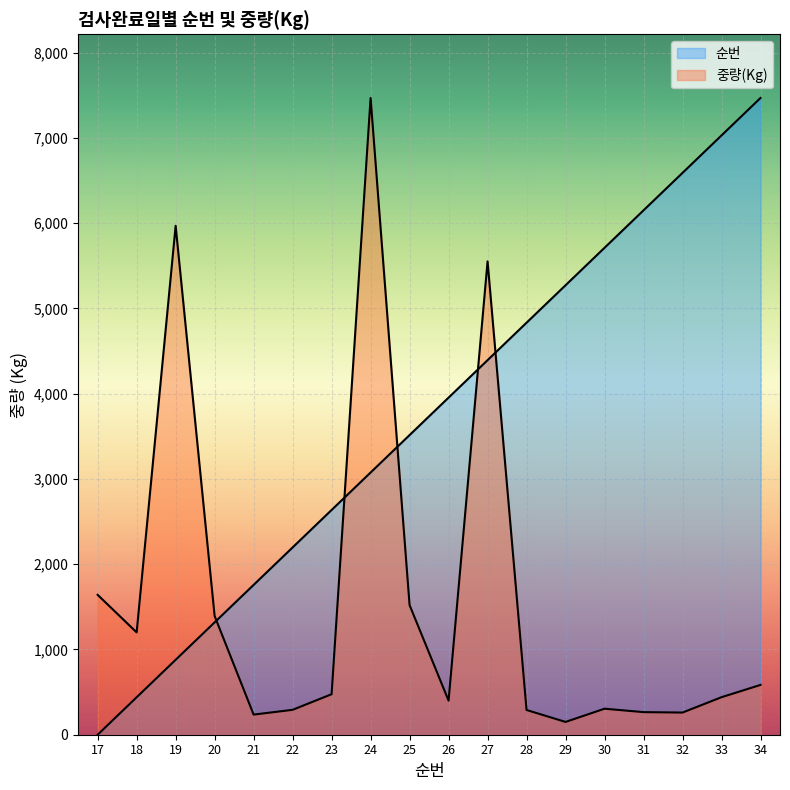

Is it true that 중량(Kg) equals 1392.0 at 20?

True